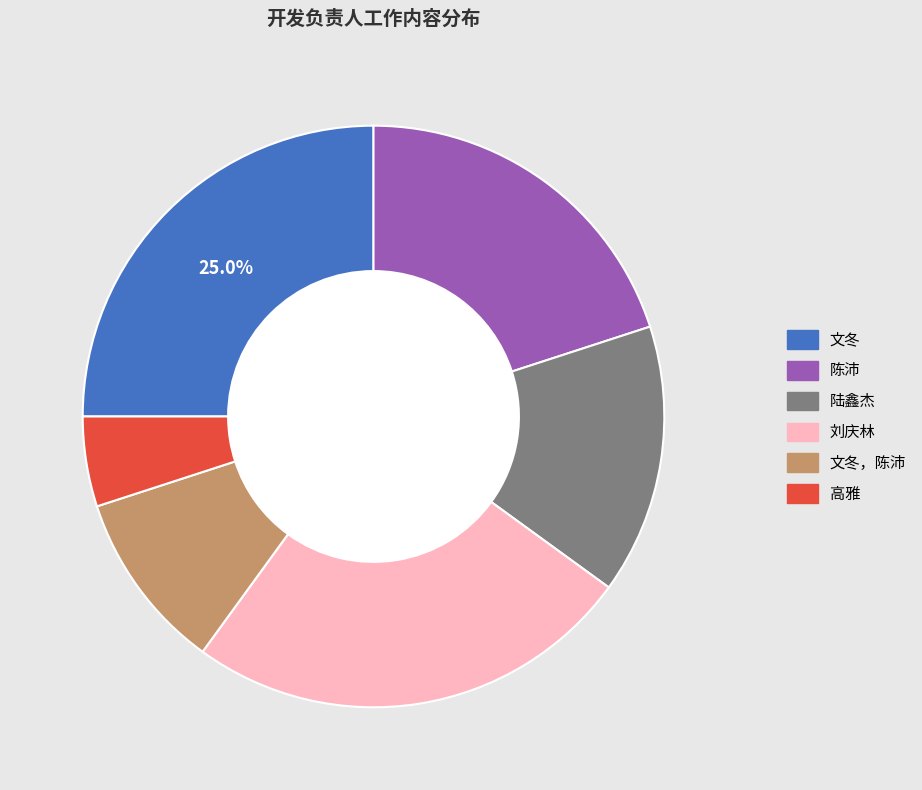

Is there any slice that represents more than half of the pie?

No